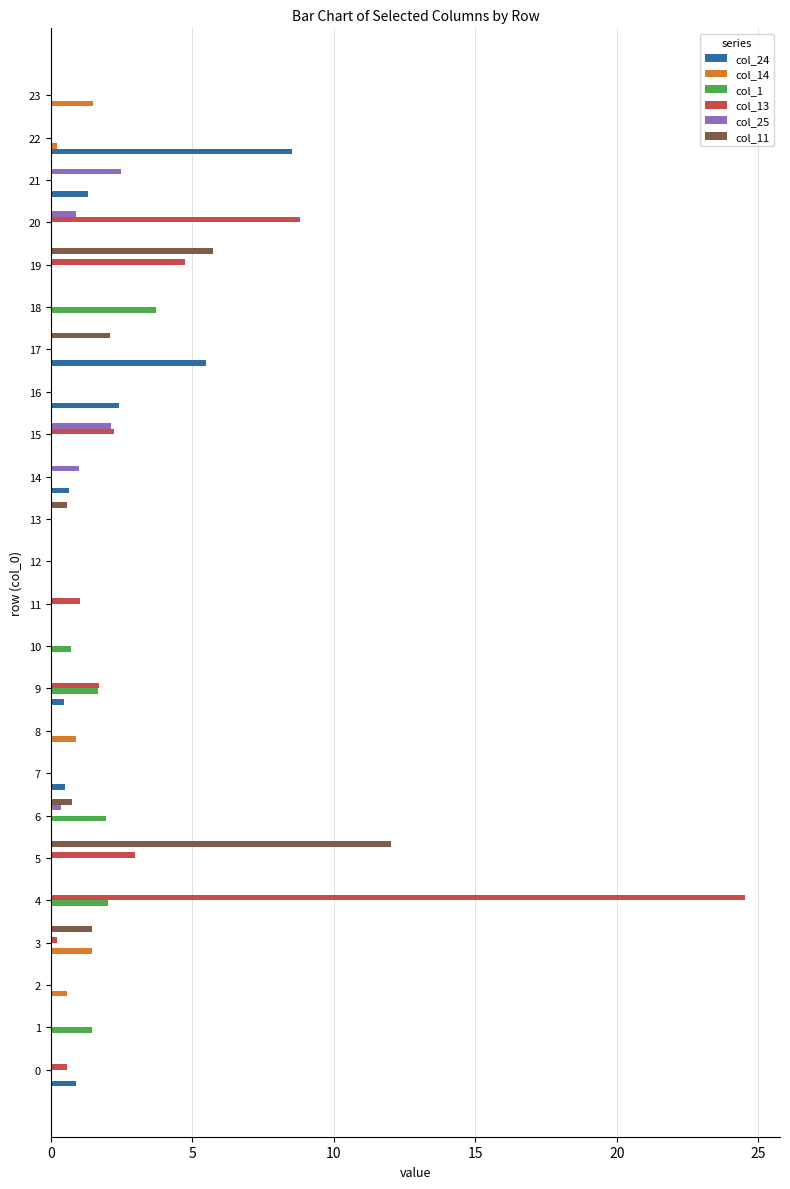

Is it true that col_11 equals 0.6 at 13?

True